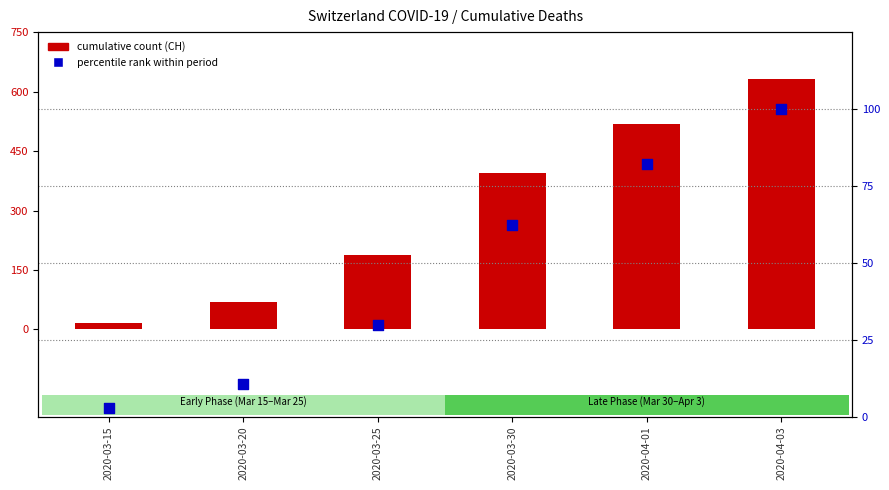

What are all the series names shown in the legend?

cumulative count (CH), percentile rank within period